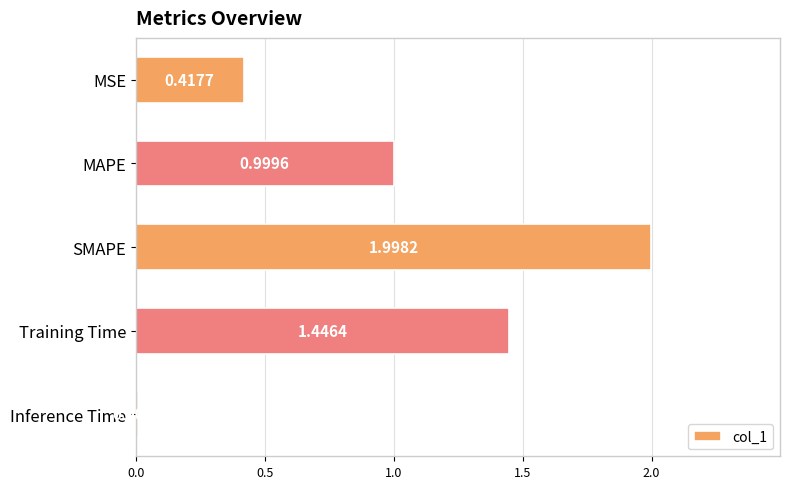

What is the difference between the maximum and minimum values?

2.0